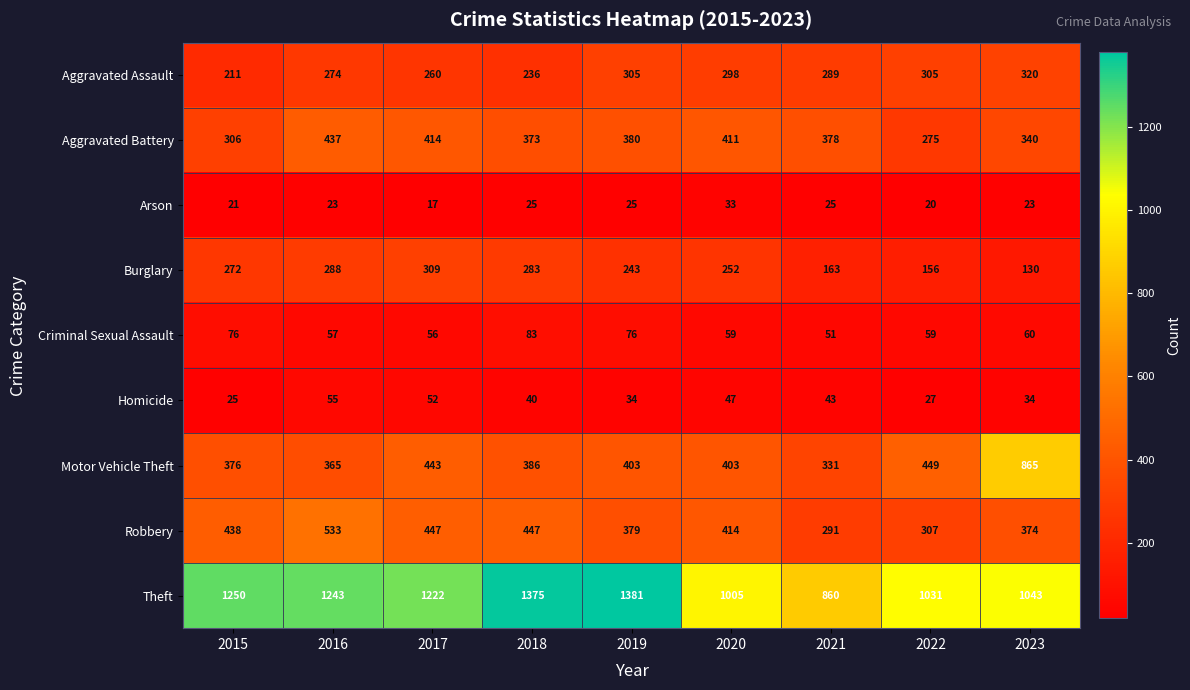

What is the smallest value displayed?

17